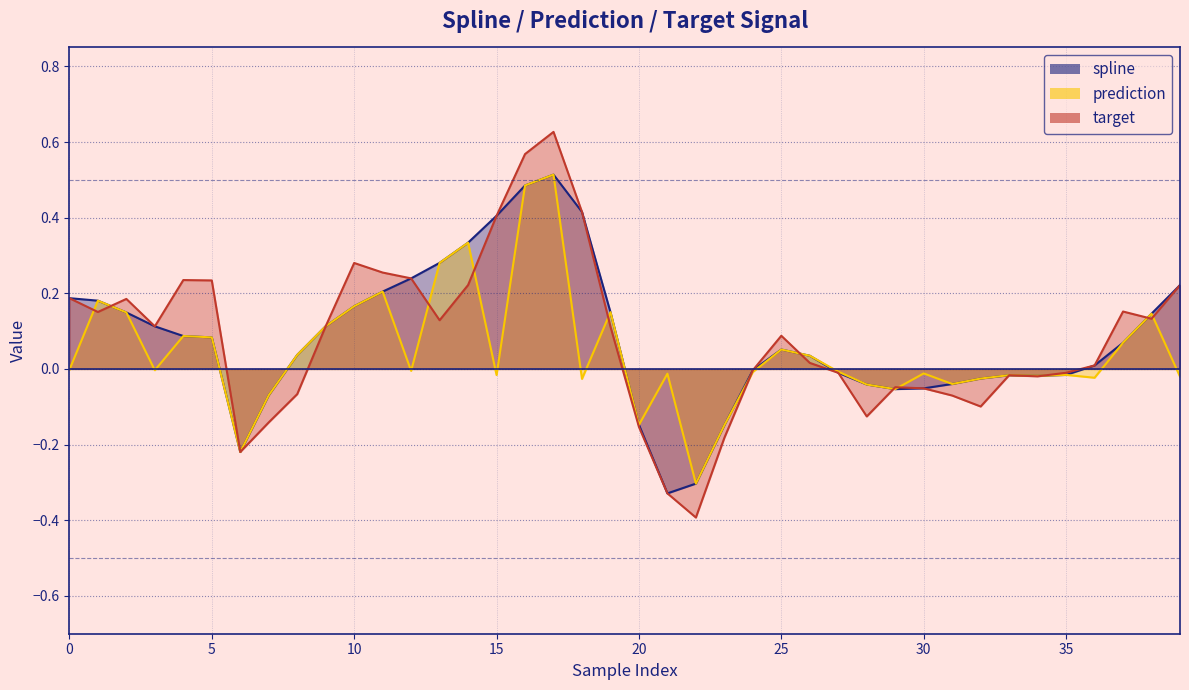

Is the value of prediction at 11 greater than the value of target at 6?

Yes